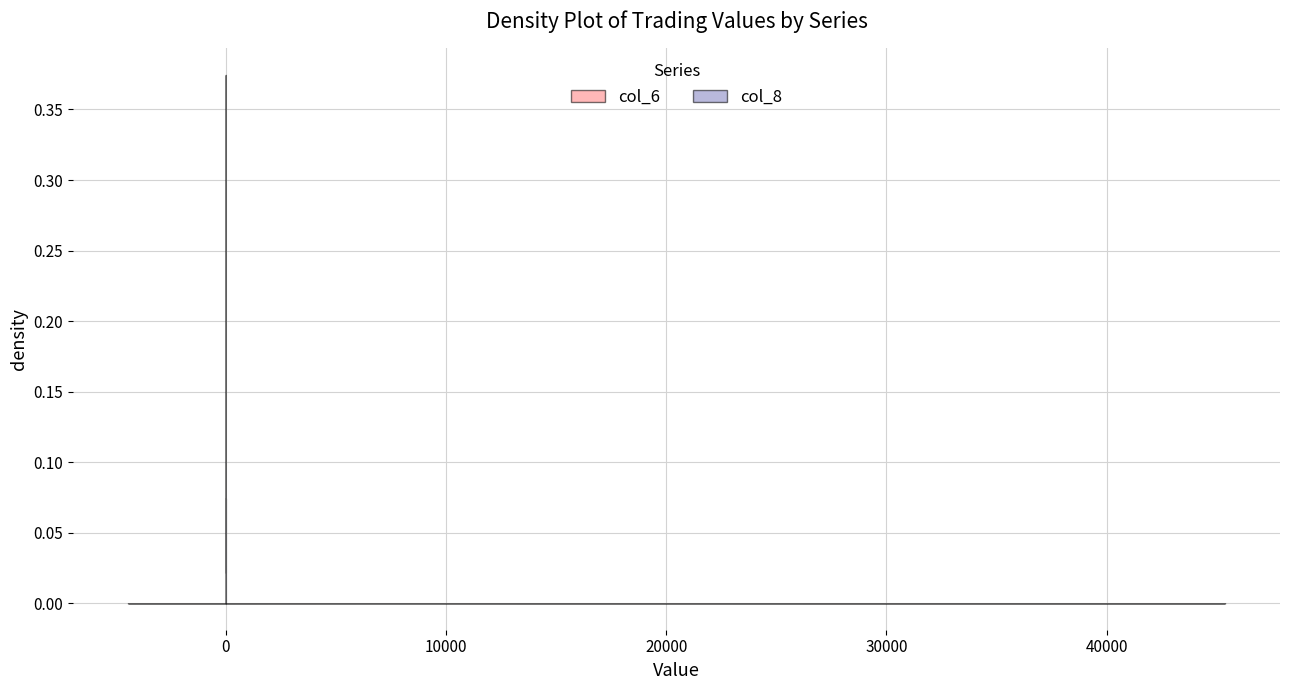

What is the sum of all col_6 values?

105090